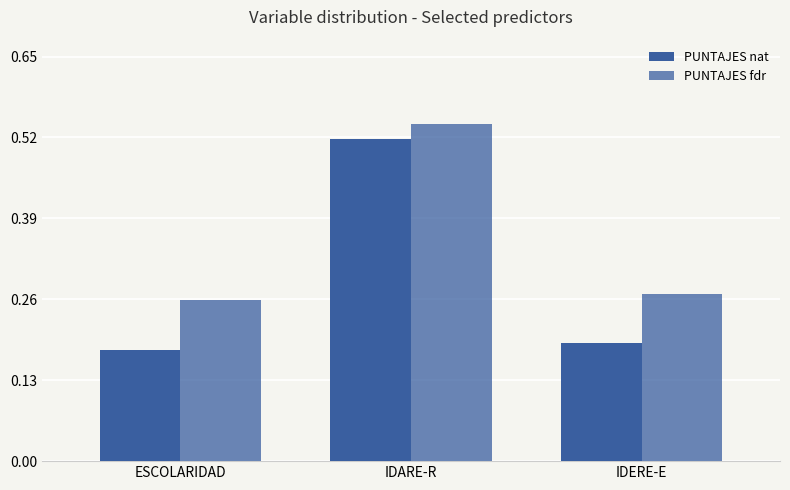

What is the minimum value for PUNTAJES fdr?

0.3